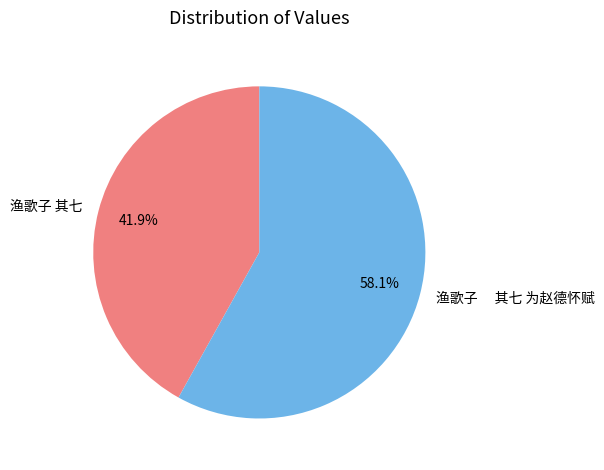

What is the total percentage of 渔歌子 其七 为赵德怀赋 and 渔歌子 其七?

100.0%